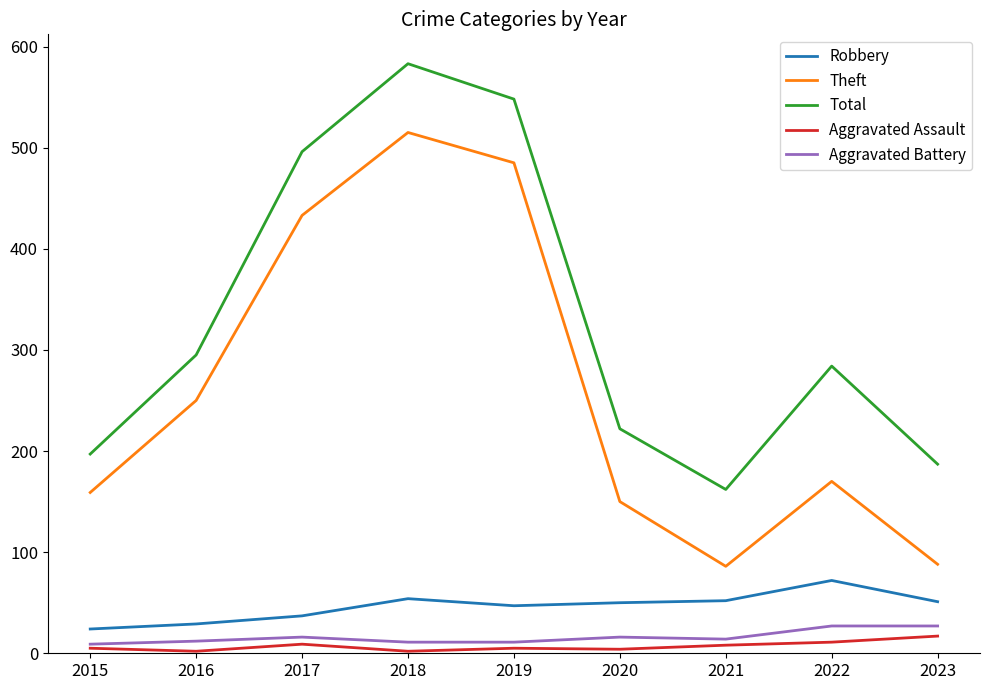

Which category has the highest value across all series?

2018